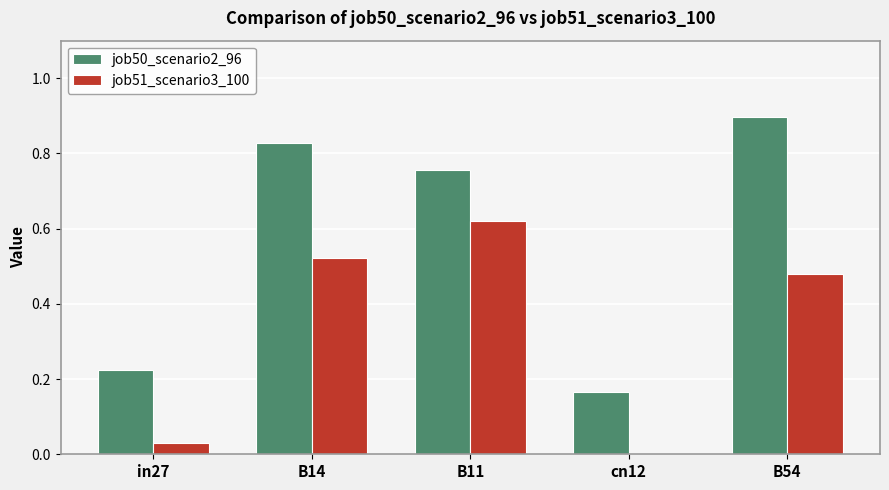

What is the total value across all series at B54?

1.4